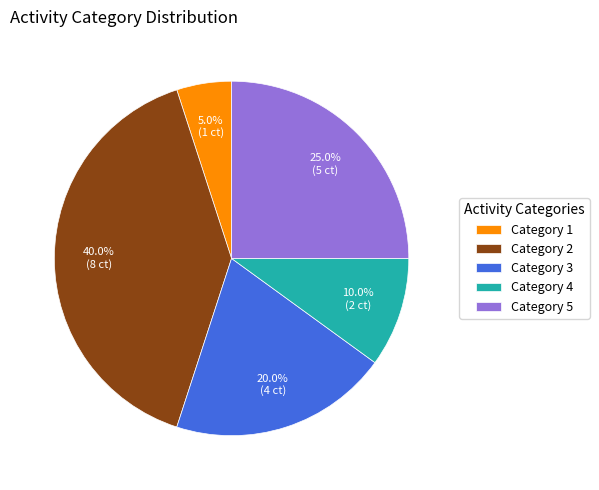

Is Category 2 the majority of the pie?

No